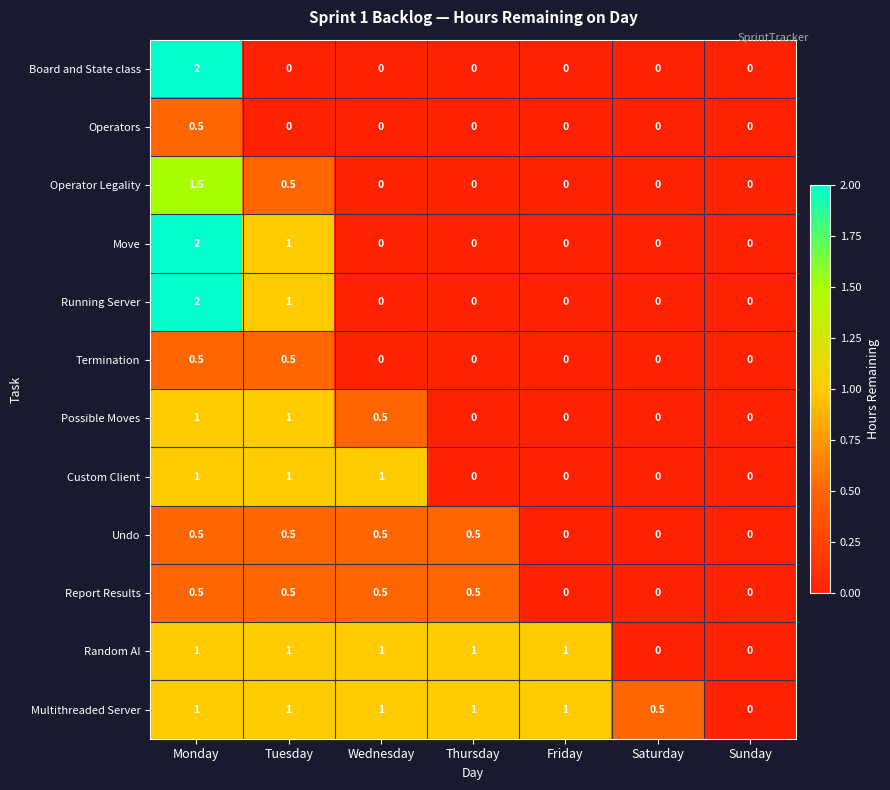

The Move series shows 3.2 at Monday. True or false?

False